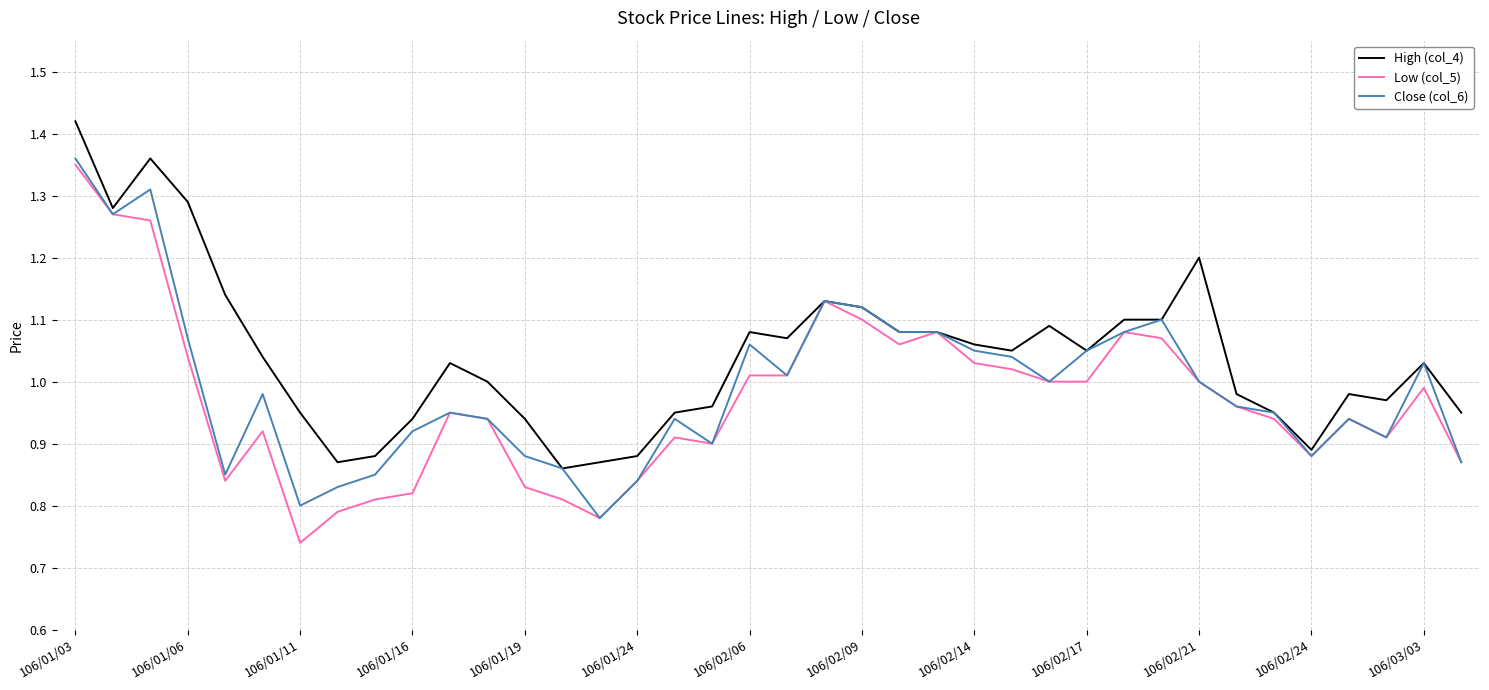

Which series has the largest total across all categories?

High (col_4)